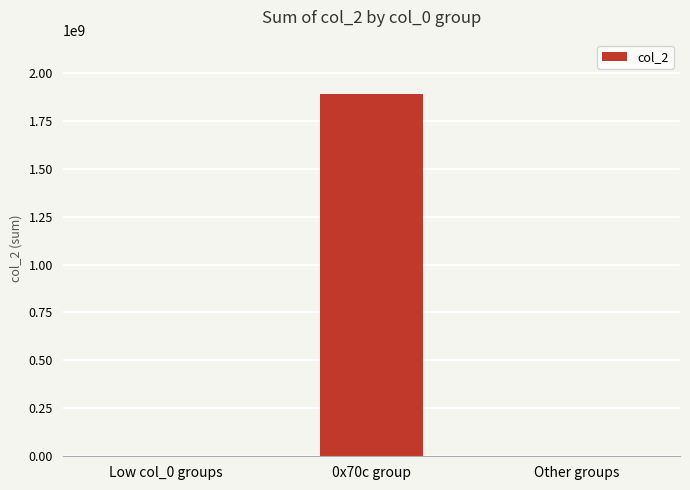

At which label is the value closest to 944644586?

Low col_0 groups